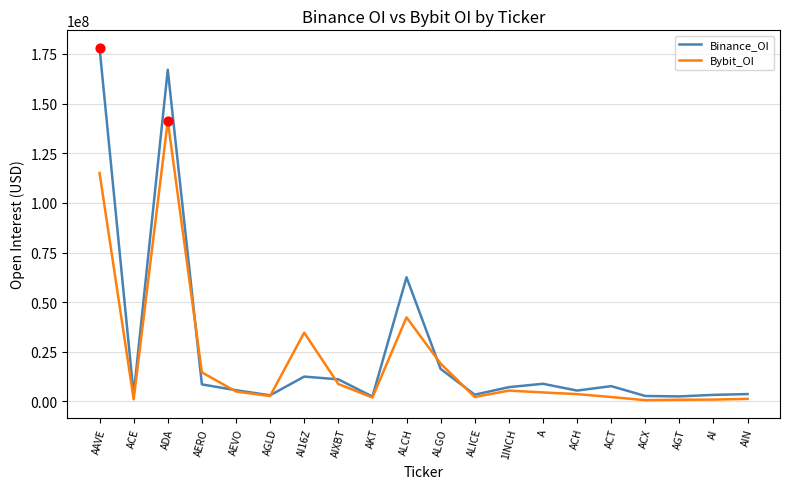

Which series has the widest spread of values?

Binance_OI